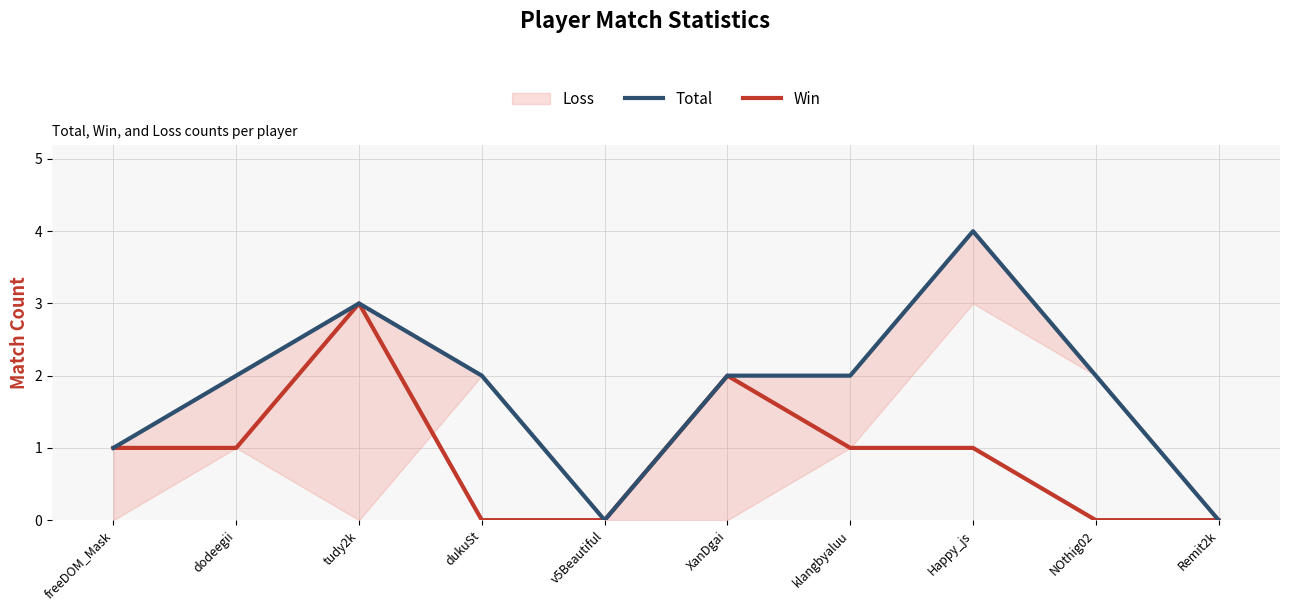

Between klangbyaluu and NOthig02, which series saw the biggest shift?

Win